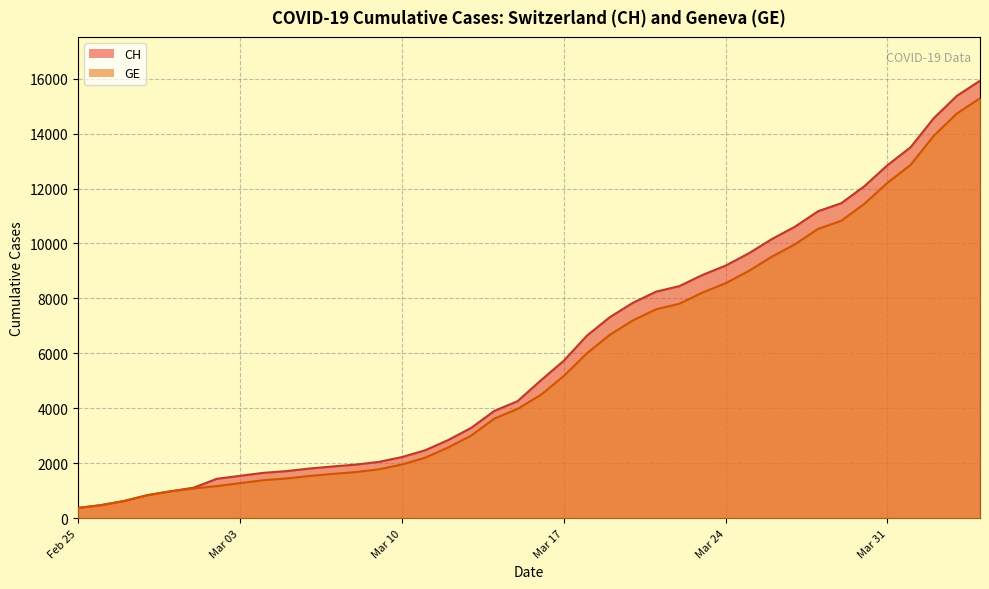

What is the difference between the maximum and minimum values in the GE series?

14909